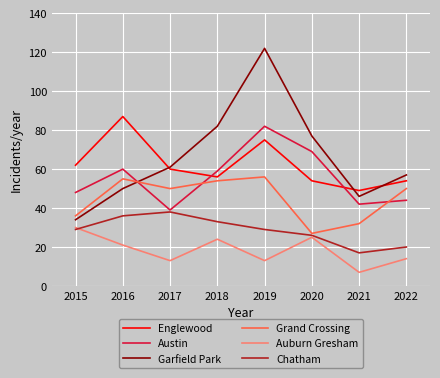

Is the value of Grand Crossing at 2016 greater than the value of Englewood at 2015?

No